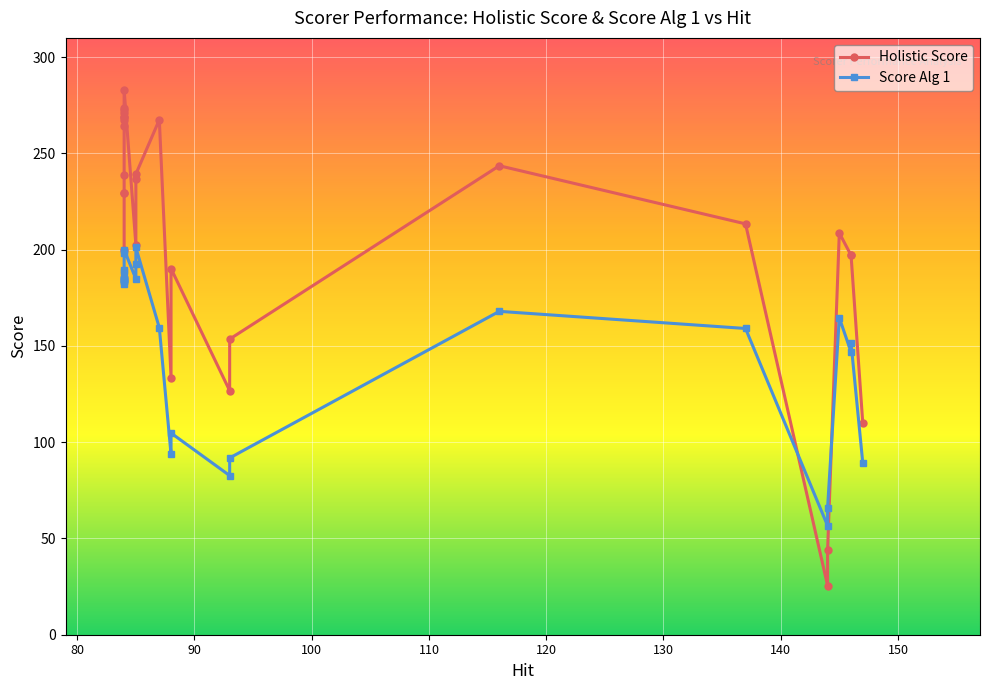

What is the value of the Holistic Score point at the 17th from the left?

264.1